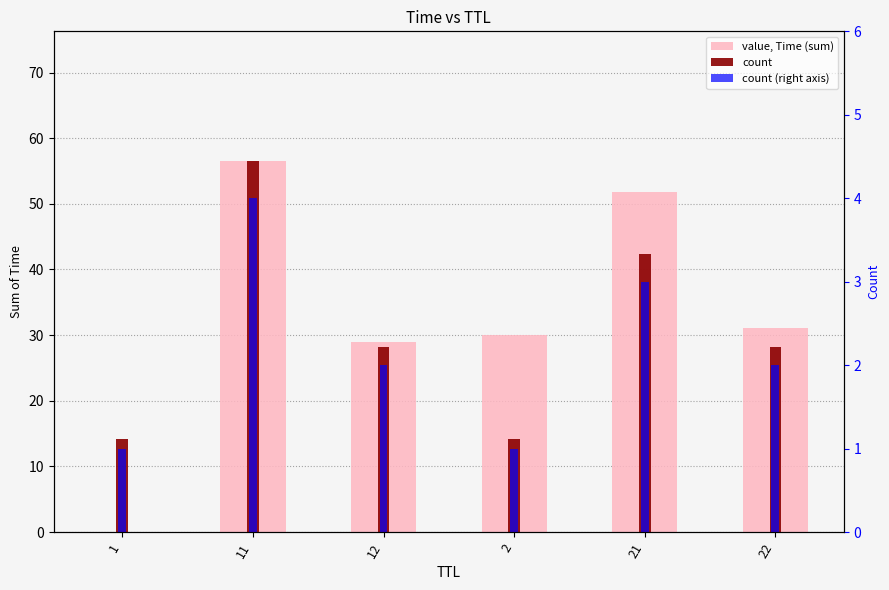

At which category is the sum across all series the highest?

11